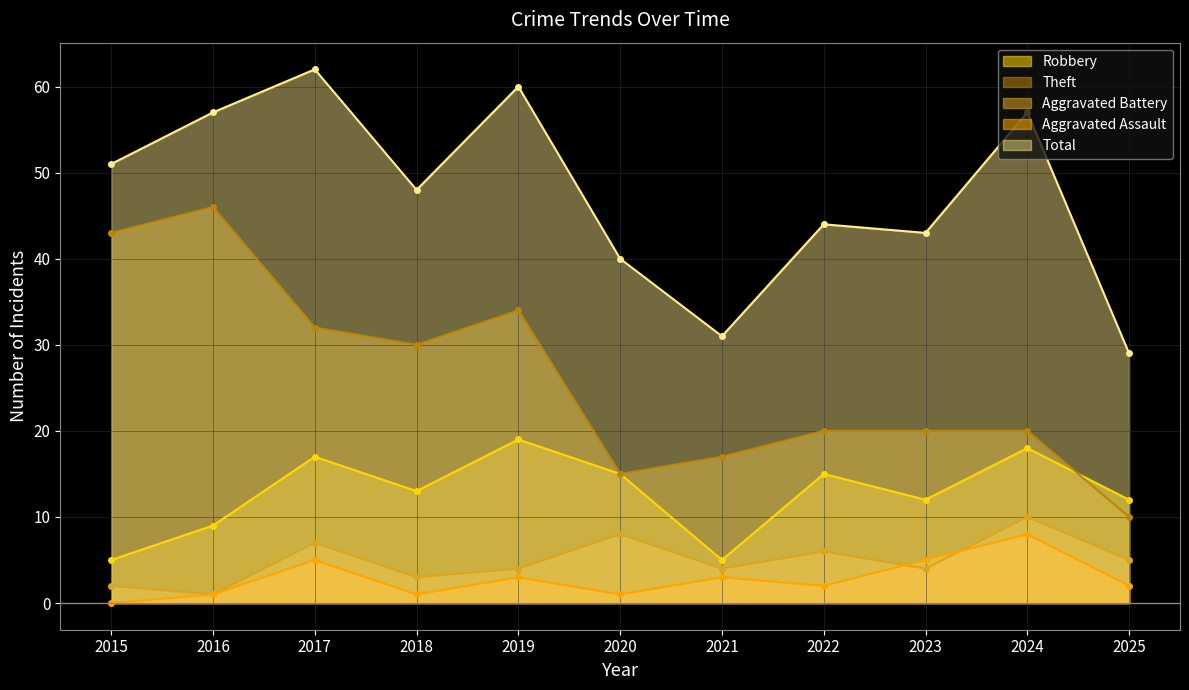

The value of Aggravated Assault at 2015 is 3. True or false?

False